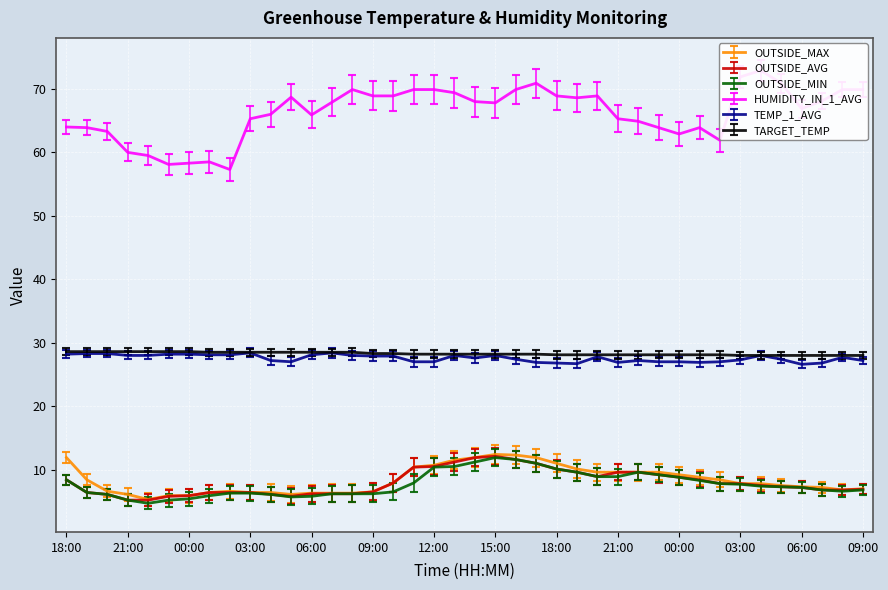

Where is OUTSIDE_AVG nearest to the value 8?

10:00